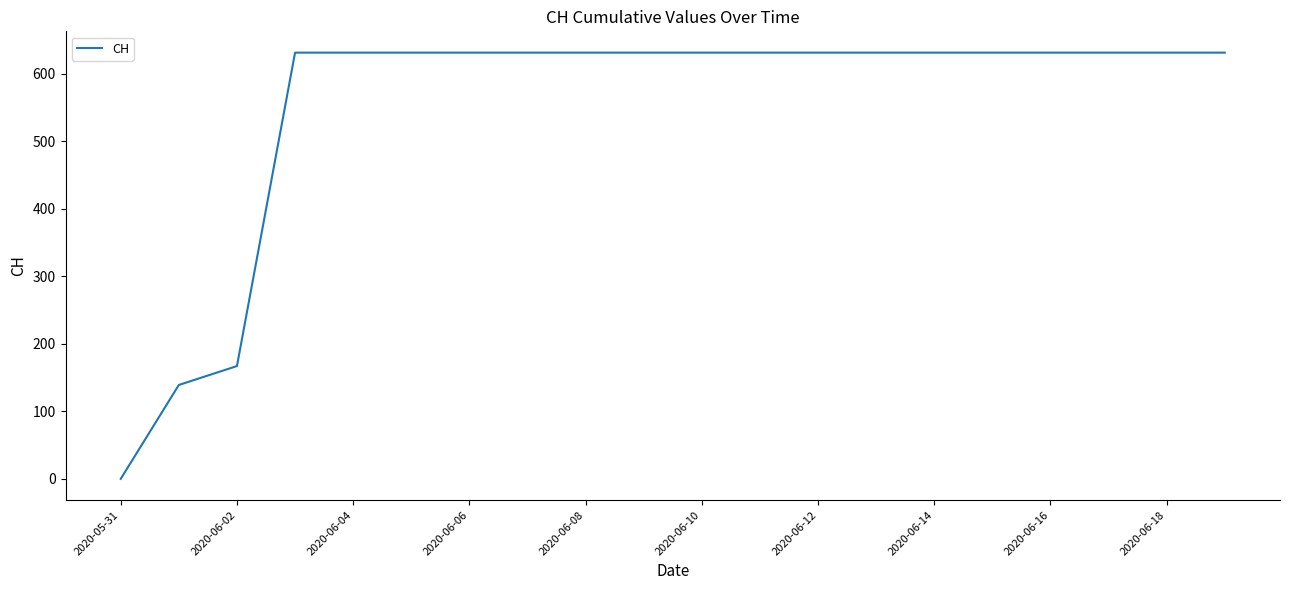

What is the maximum value shown in the chart?

631